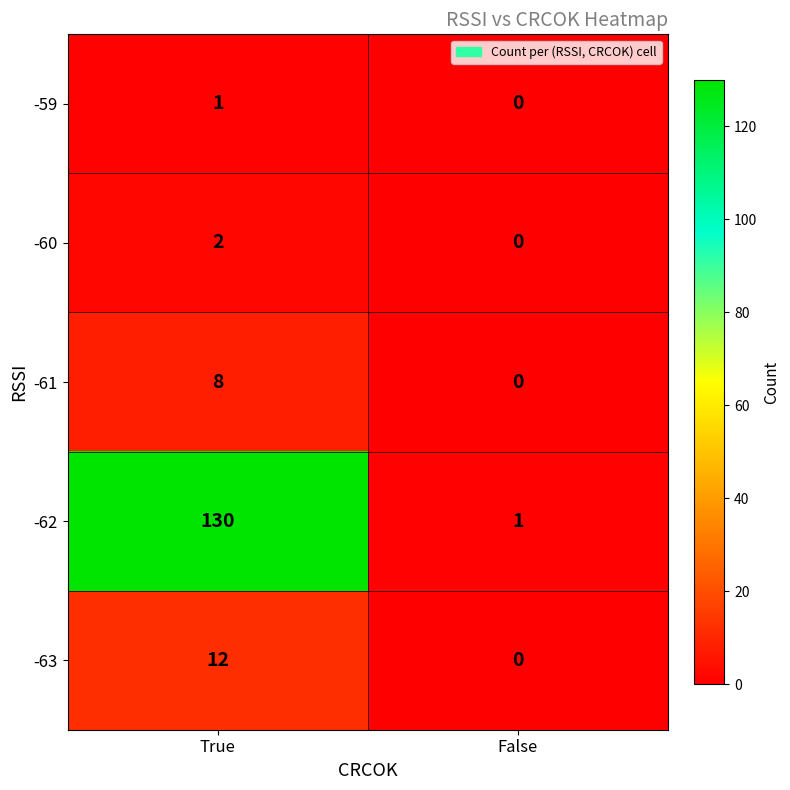

At how many categories does at least one series exceed 122?

1